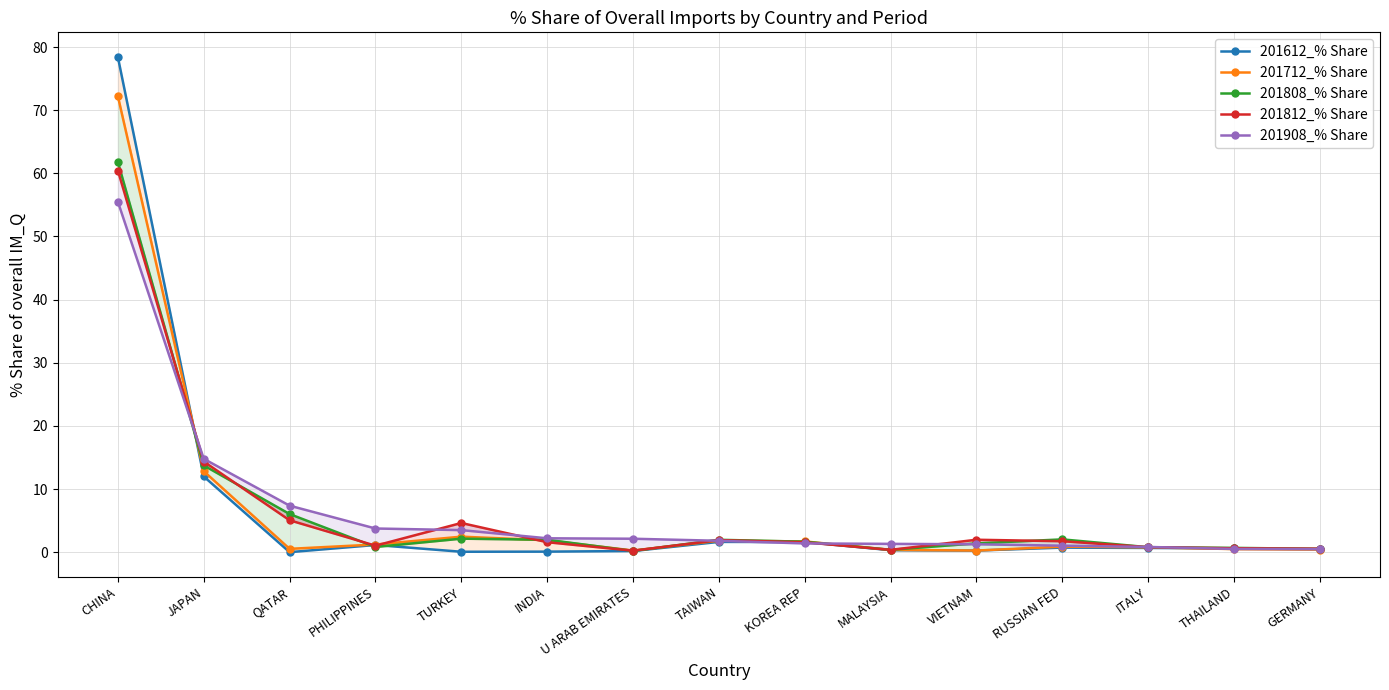

What is the value of the 201808_% Share point at the 13th from the left?

0.8